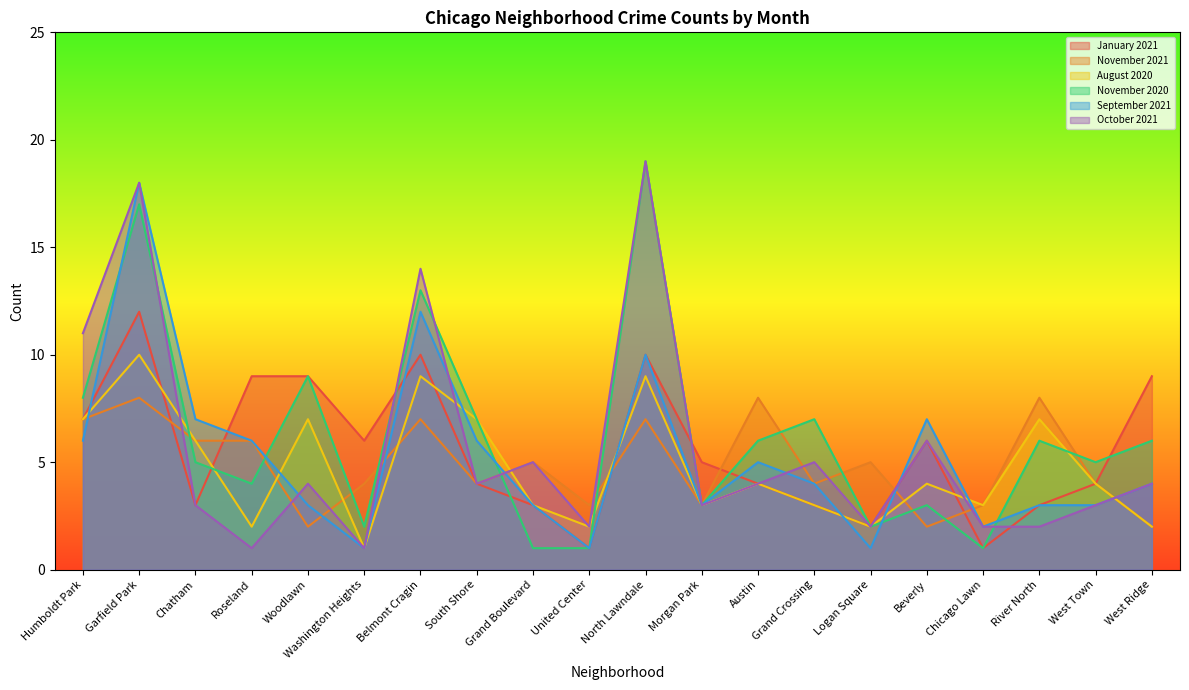

Does the chart display data point markers on the line(s)?

No